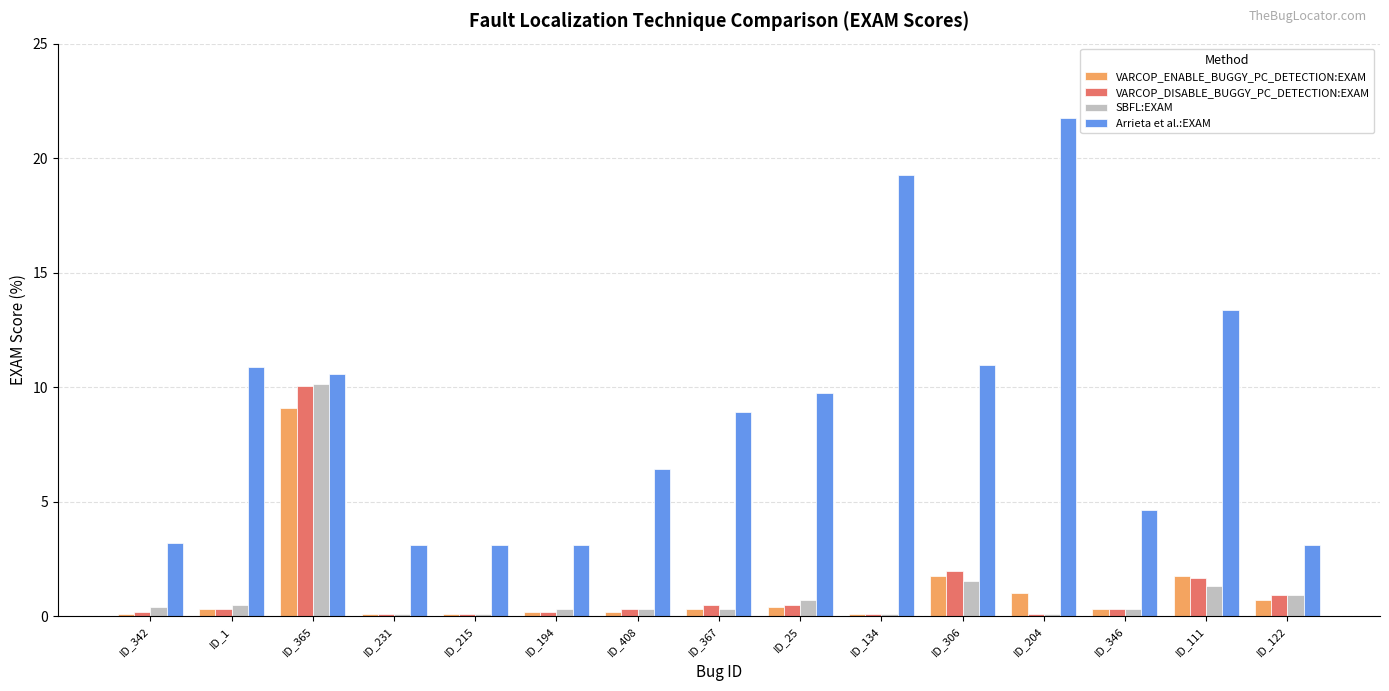

Reading left to right, transcribe all the data shown in this chart.

VARCOP_ENABLE_BUGGY_PC_DETECTION:EXAM: 0.1	0.3	9.1	0.1	0.1	0.2	0.2	0.3	0.4	0.1	1.8	1.0	0.3	1.8	0.7
VARCOP_DISABLE_BUGGY_PC_DETECTION:EXAM: 0.2	0.3	10.0	0.1	0.1	0.2	0.3	0.5	0.5	0.1	2.0	0.1	0.3	1.7	0.9
SBFL:EXAM: 0.4	0.5	10.1	0.1	0.1	0.3	0.3	0.3	0.7	0.1	1.6	0.1	0.3	1.3	0.9
Arrieta et al.:EXAM: 3.2	10.9	10.6	3.1	3.1	3.1	6.4	8.9	9.7	19.3	11.0	21.7	4.7	13.4	3.1